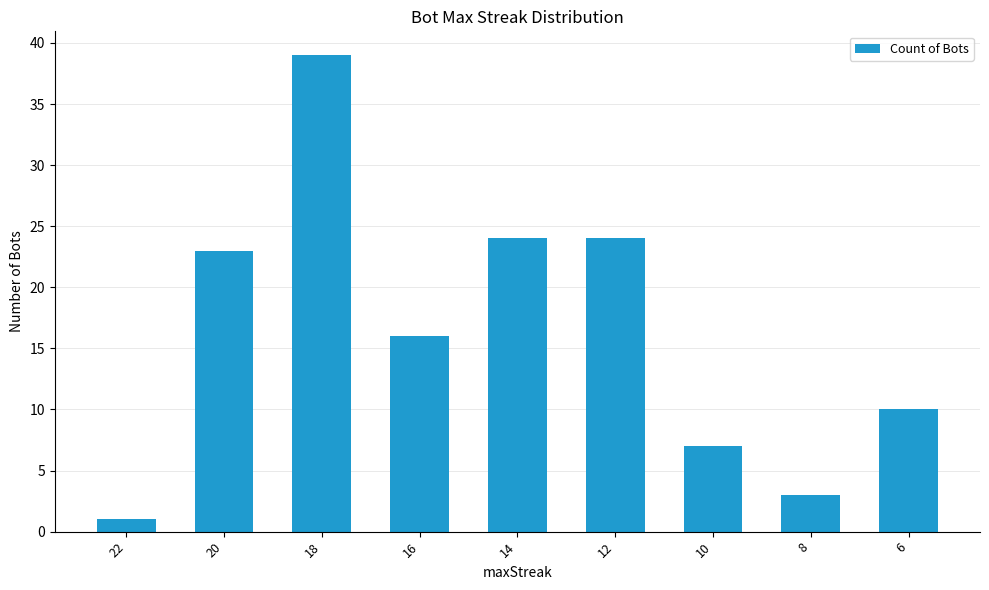

At which category does the chart reach its minimum across all series?

22